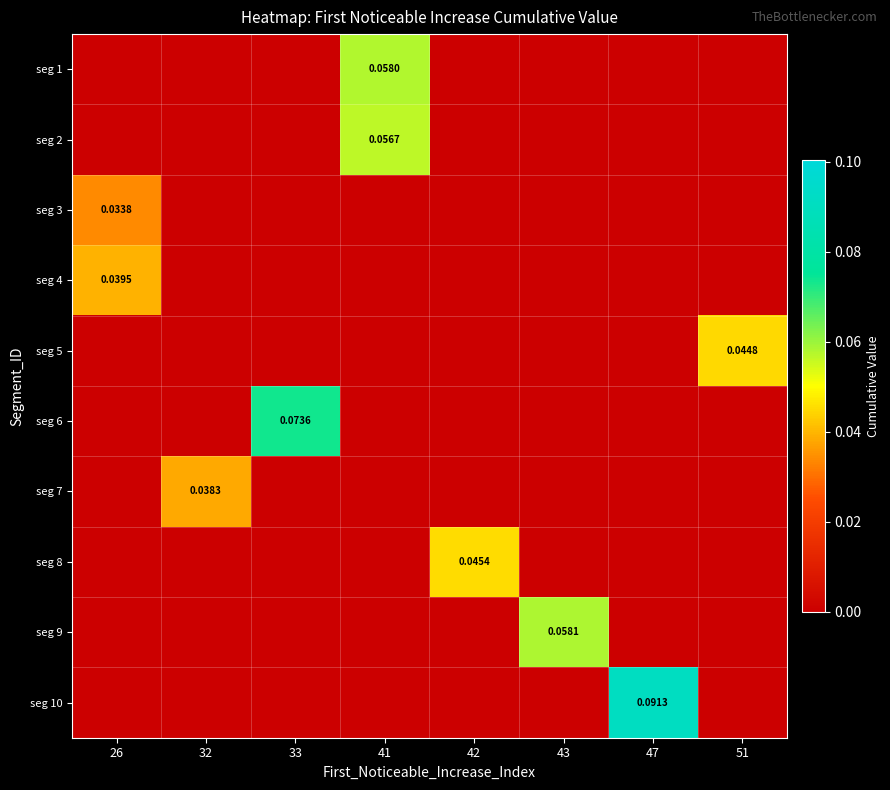

Is it true that seg 9 equals -0.0 at 33?

False